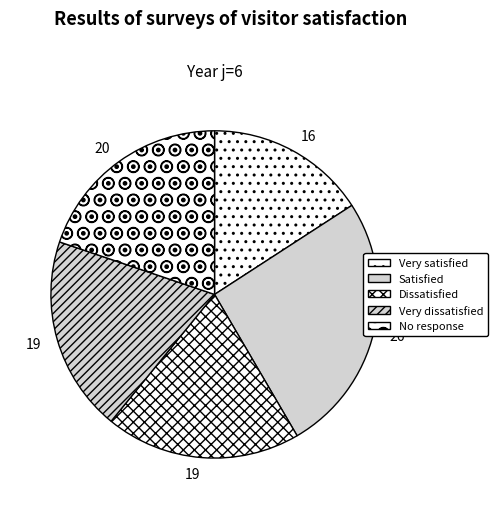

Rank the categories by value from lowest to highest.

1, 3, 4, 5, 2